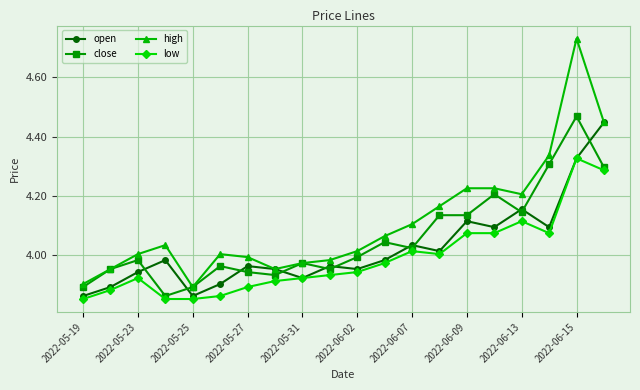

Which series has the largest total across all categories?

high